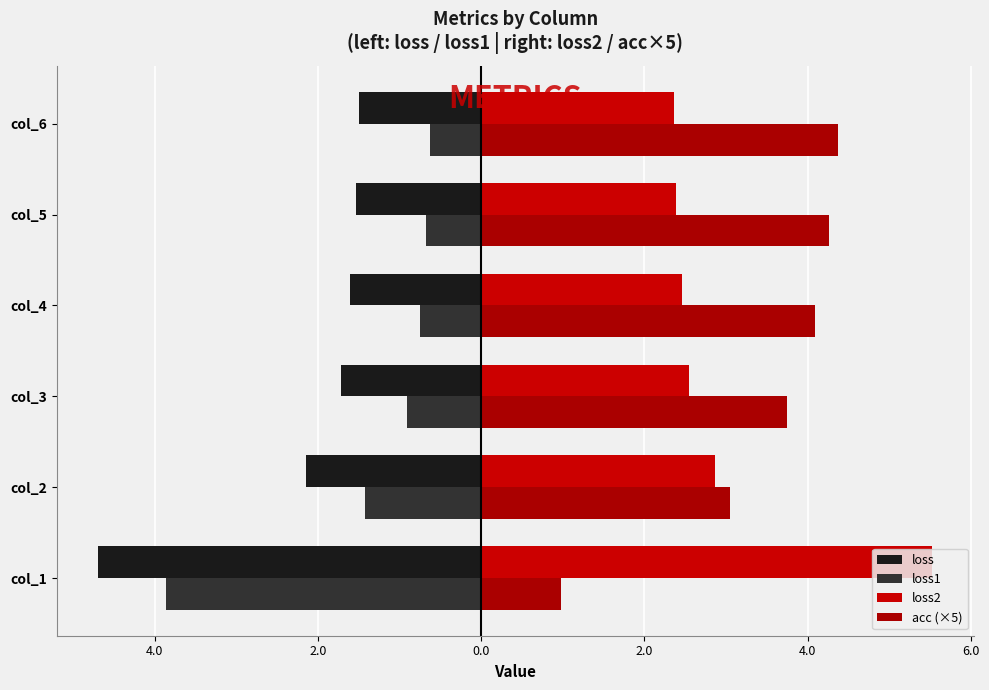

What are all the series names shown in the legend?

loss, loss1, loss2, acc (×5)